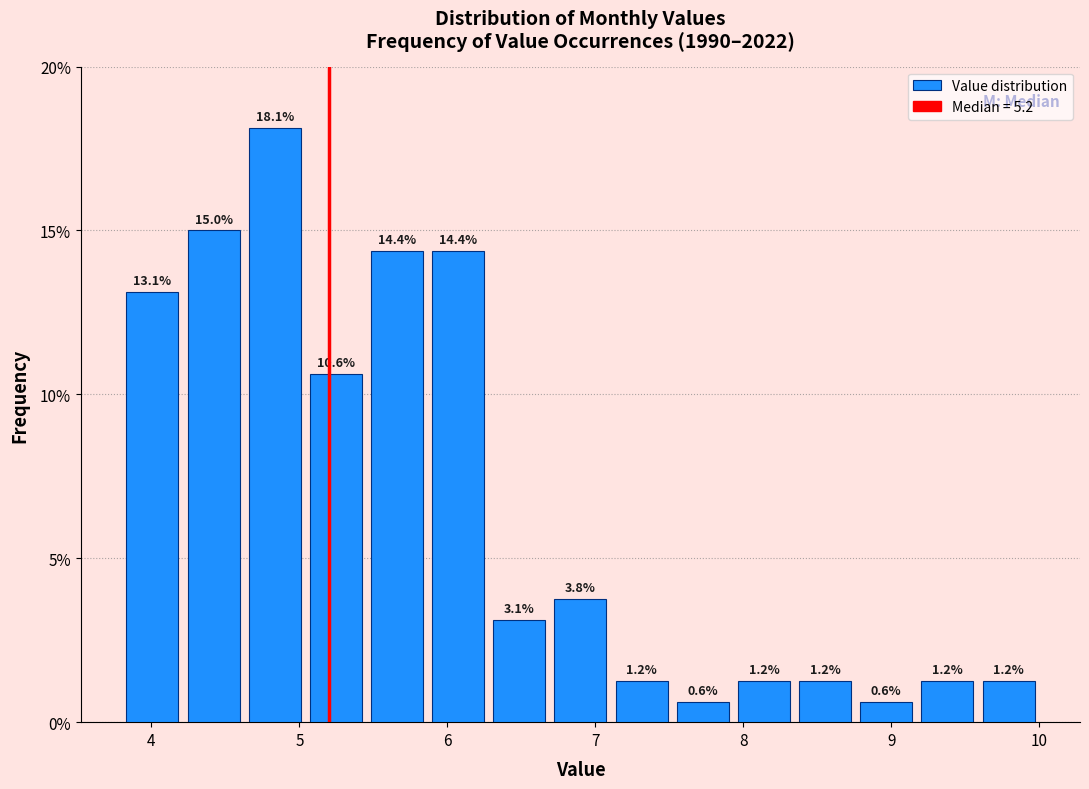

Which range on the x-axis has the tallest bar?

4.6 to 5.0